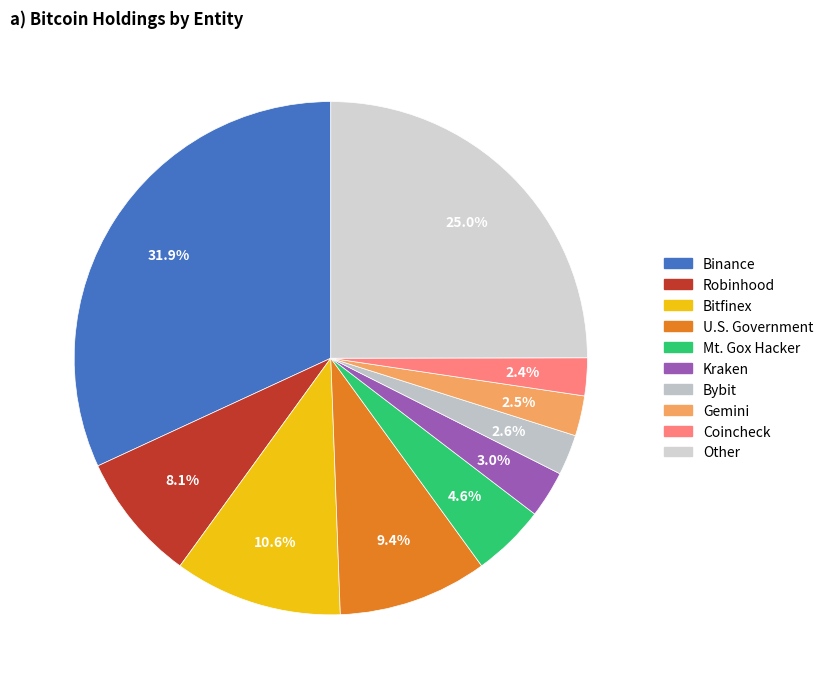

Count the number of slices in the pie.

10